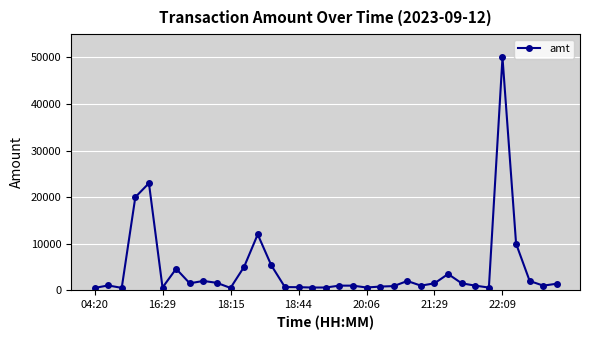

How many data points does each series have?

35